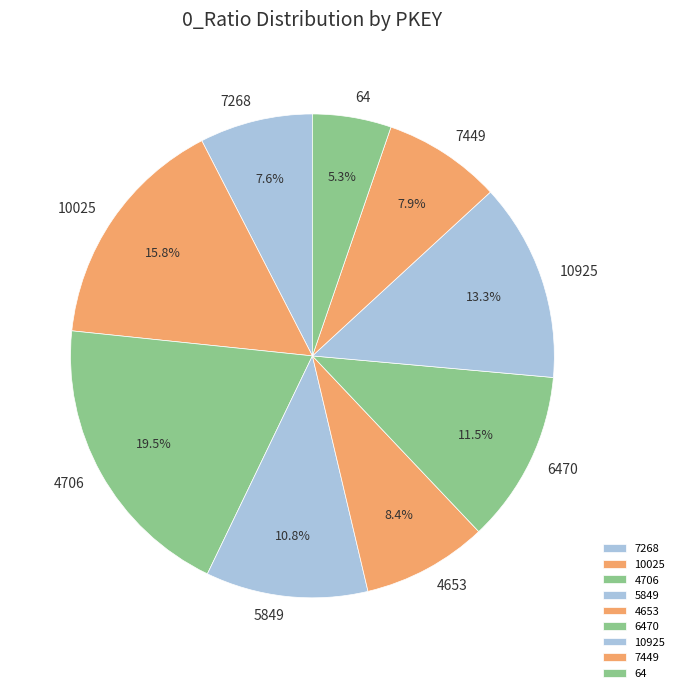

Which category has the smallest portion of the pie?

64